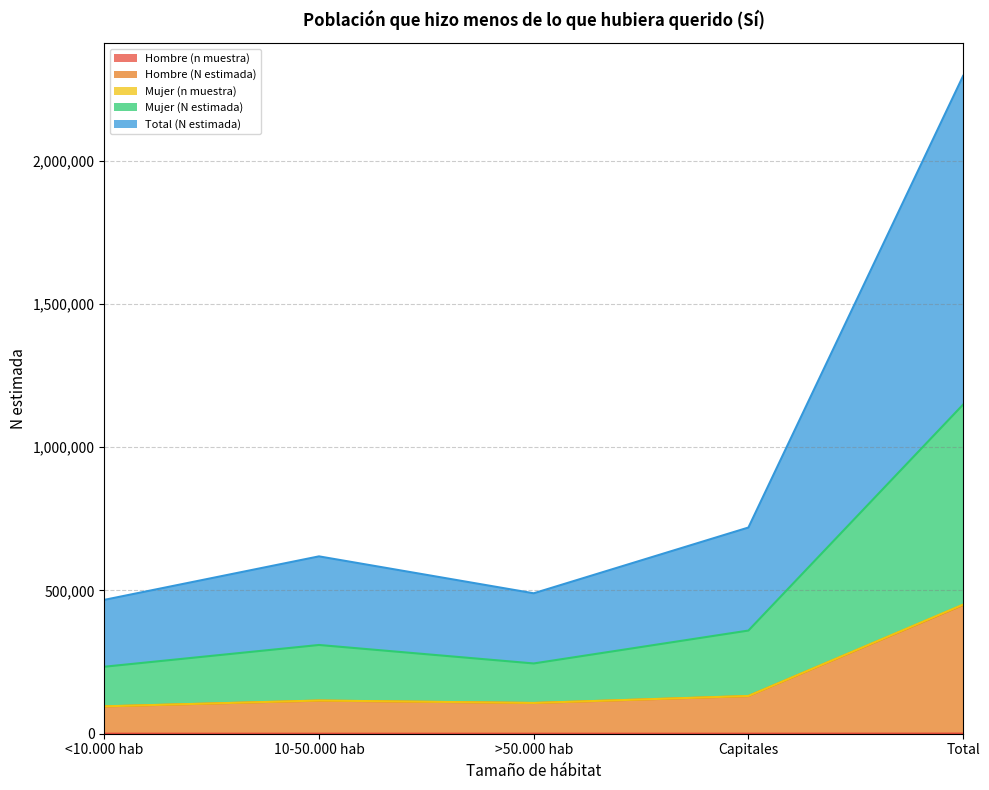

Does the chart display data point markers on the line(s)?

No